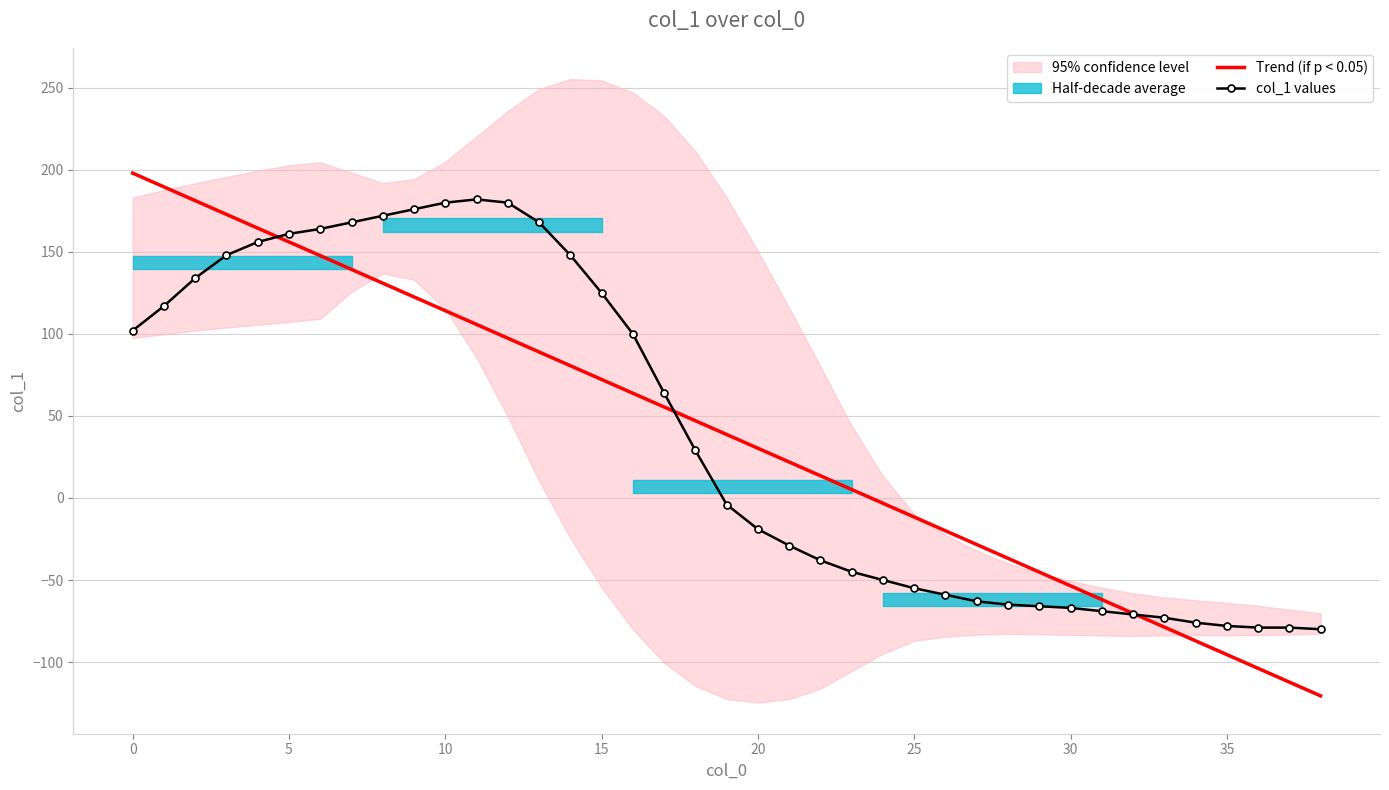

What is the difference between the highest and lowest values at 12?

82.6